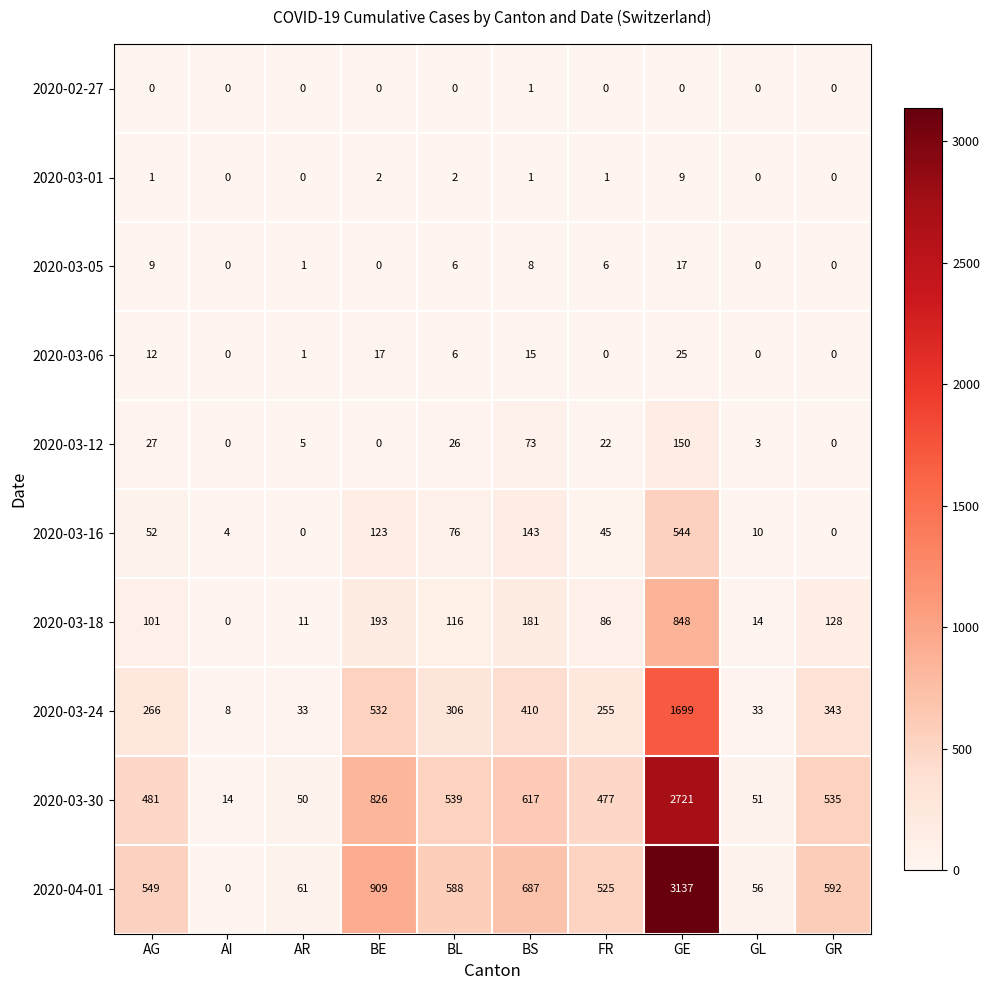

What is the difference between the maximum and second lowest values in the 2020-03-01 series?

9